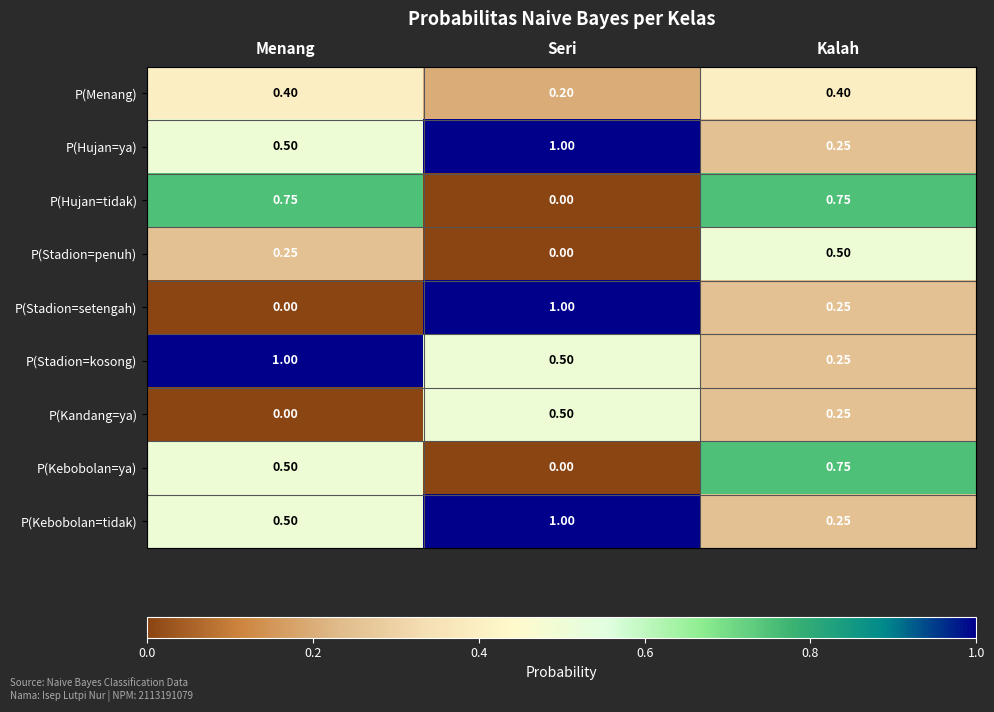

Which series has the widest spread of values?

P(Stadion=setengah)